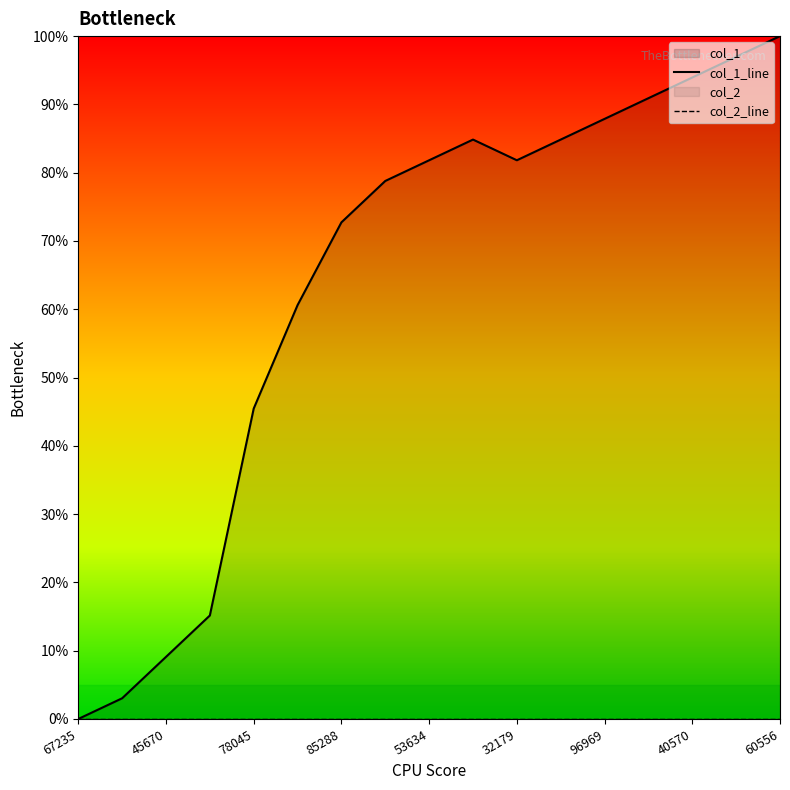

The value at 1573088850 is 78.8. True or false?

True